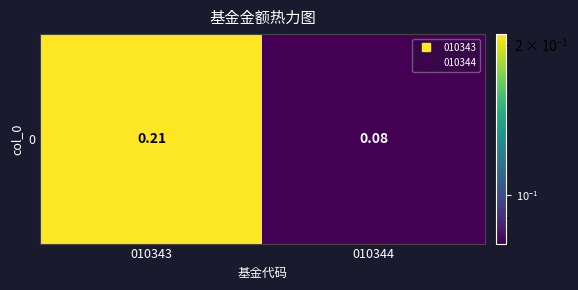

What is the difference between the maximum and minimum values?

0.1